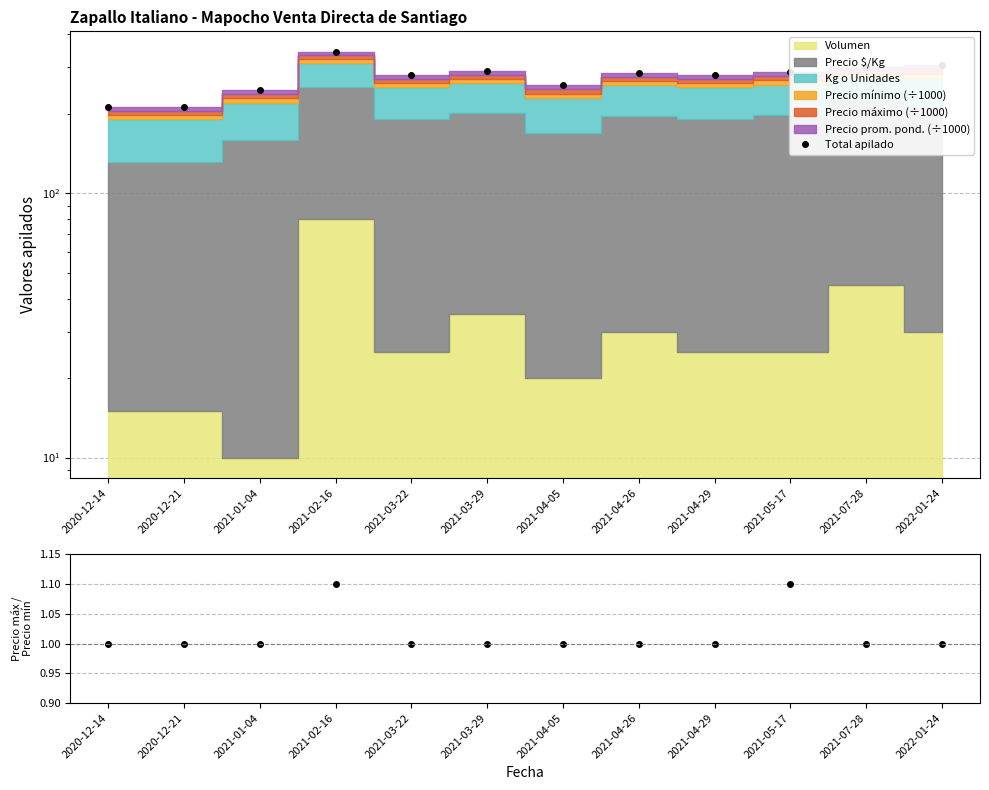

What position from the right is 2021-01-04?

10